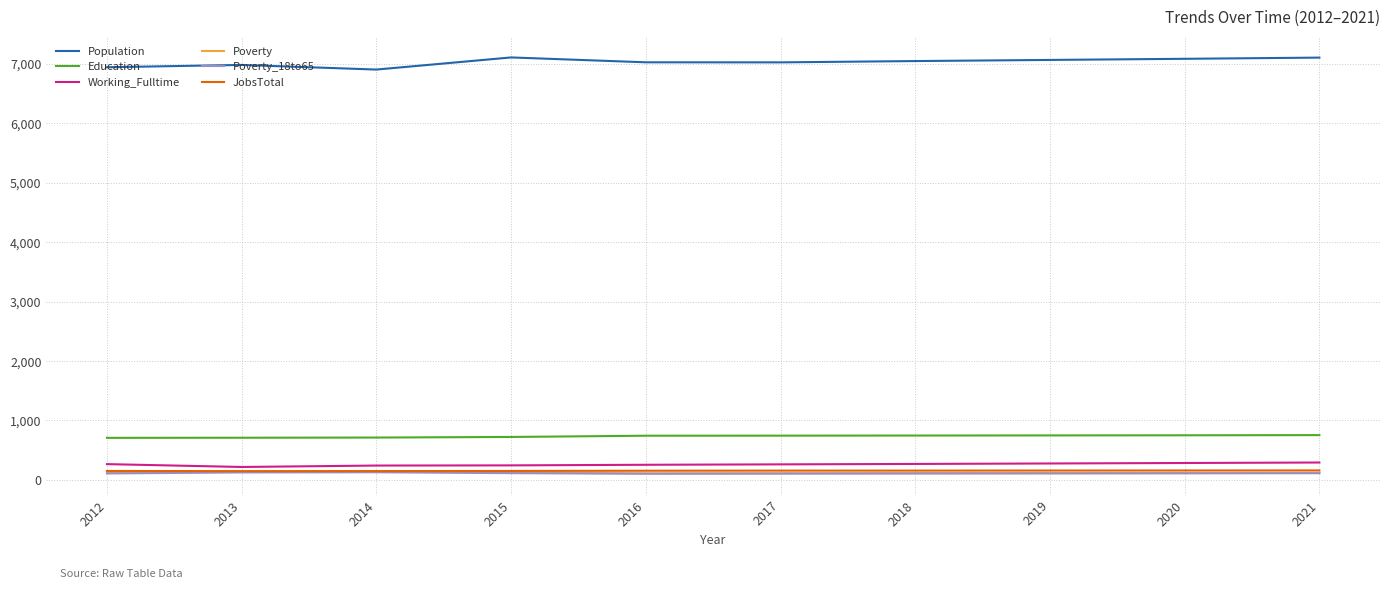

Does the chart display data point markers on the line(s)?

No